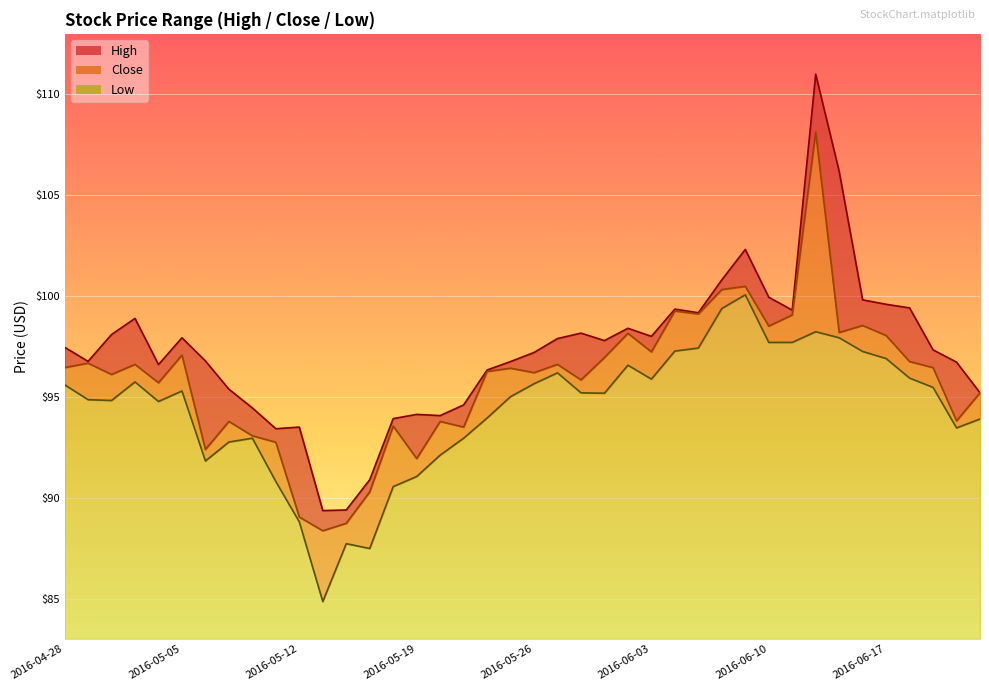

What is the smallest value displayed?

84.8